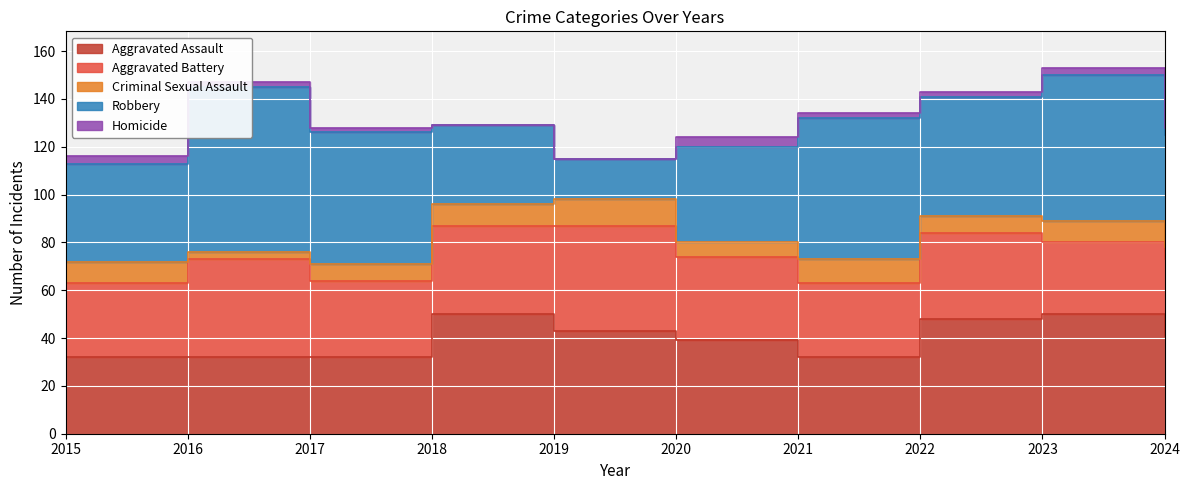

Where is the first local minimum for Criminal Sexual Assault?

2016